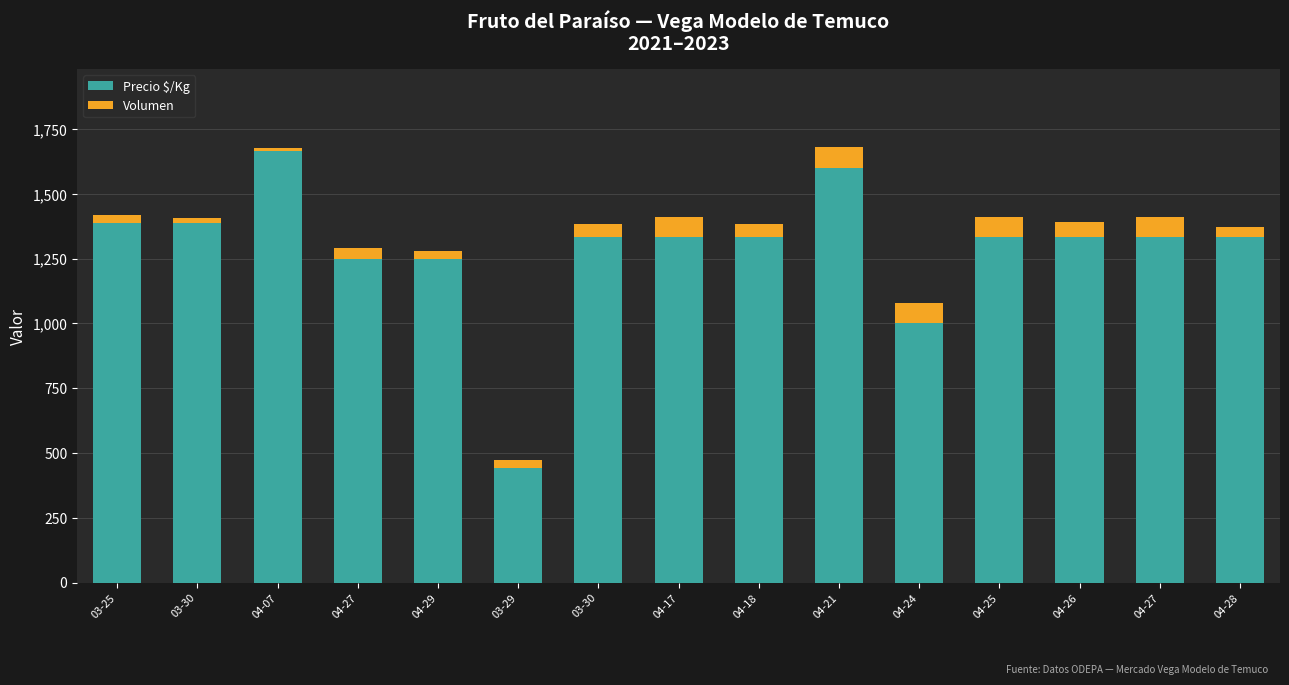

Are the bars horizontal?

No